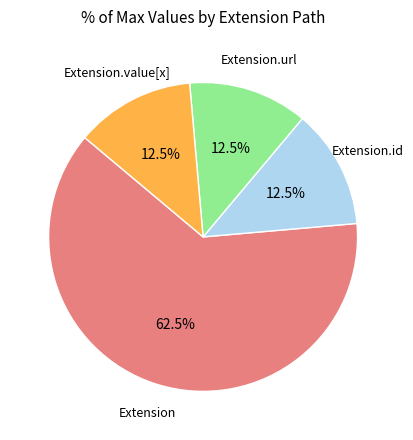

Is there a majority slice in this chart?

Yes